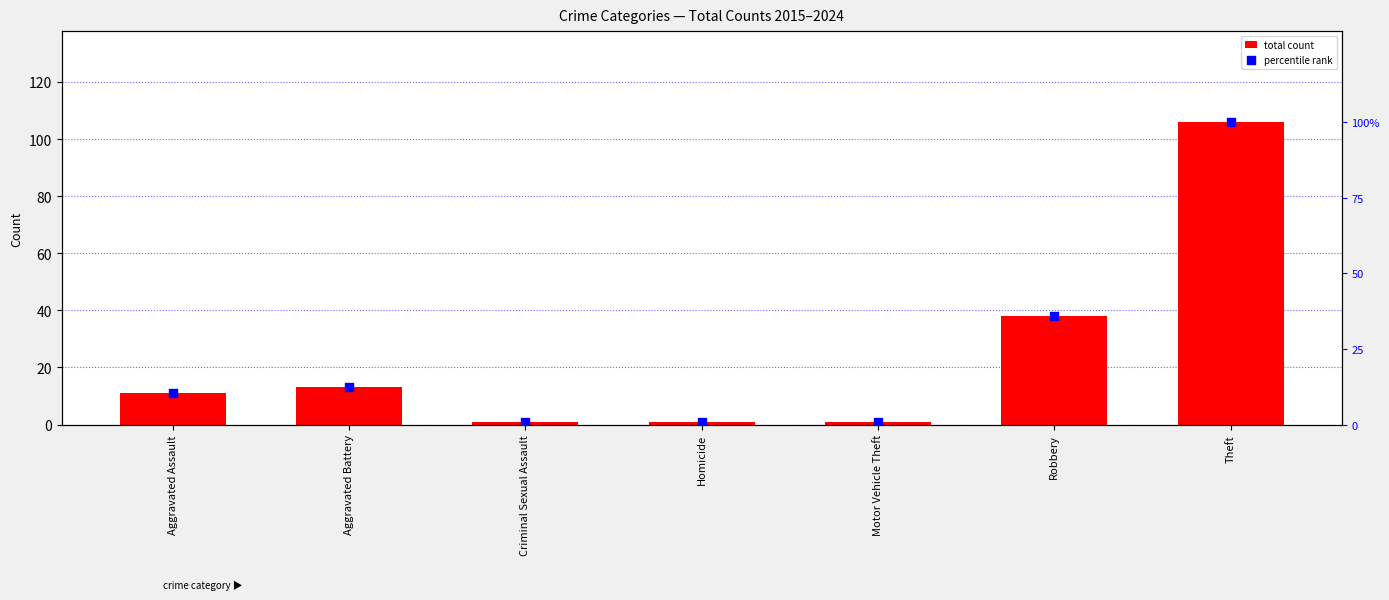

Which series contains the lowest Y value?

percentile rank